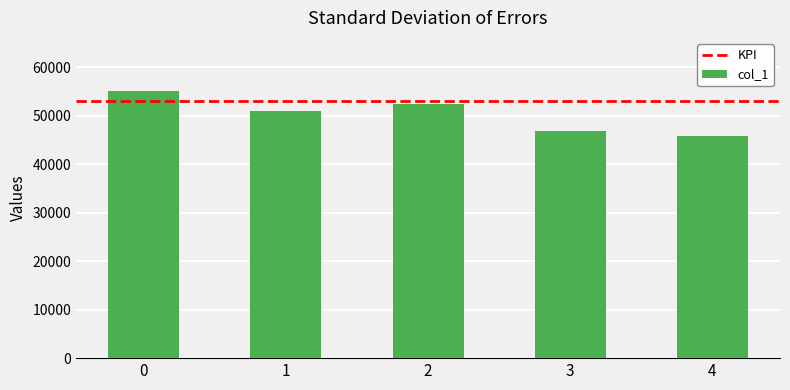

Rank the categories by value from lowest to highest.

4, 3, 1, 2, 0